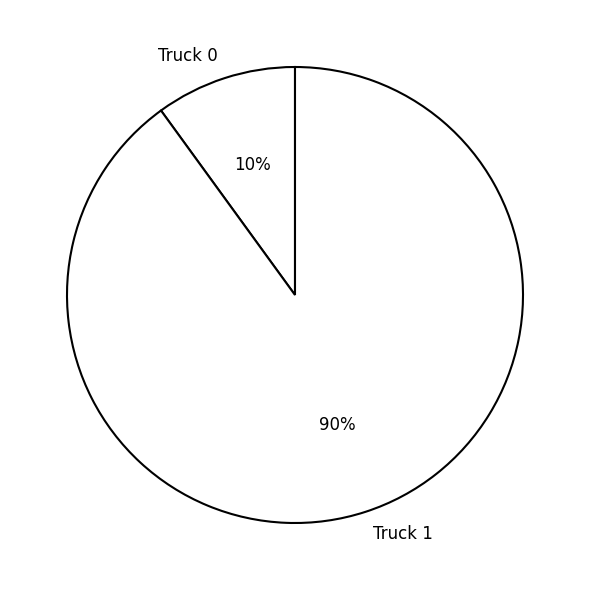

What is the smallest slice in the pie chart?

Truck 0